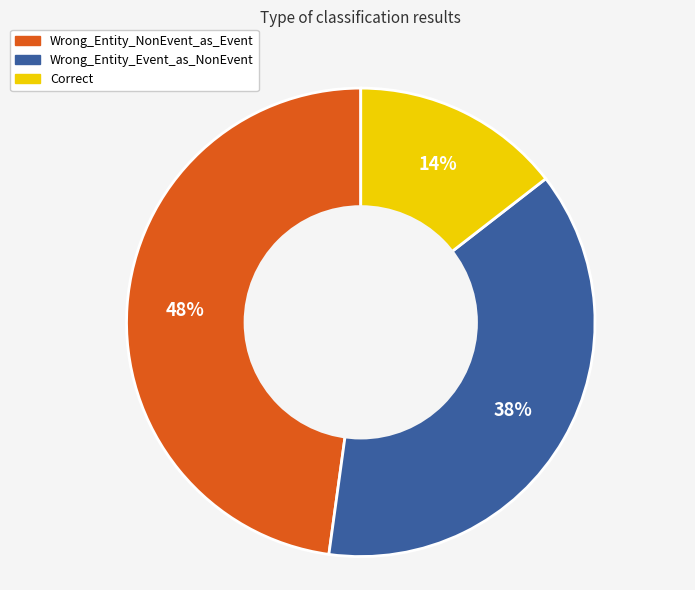

To the nearest percent, what percentage of the pie is Wrong_Entity_NonEvent_as_Event?

48%